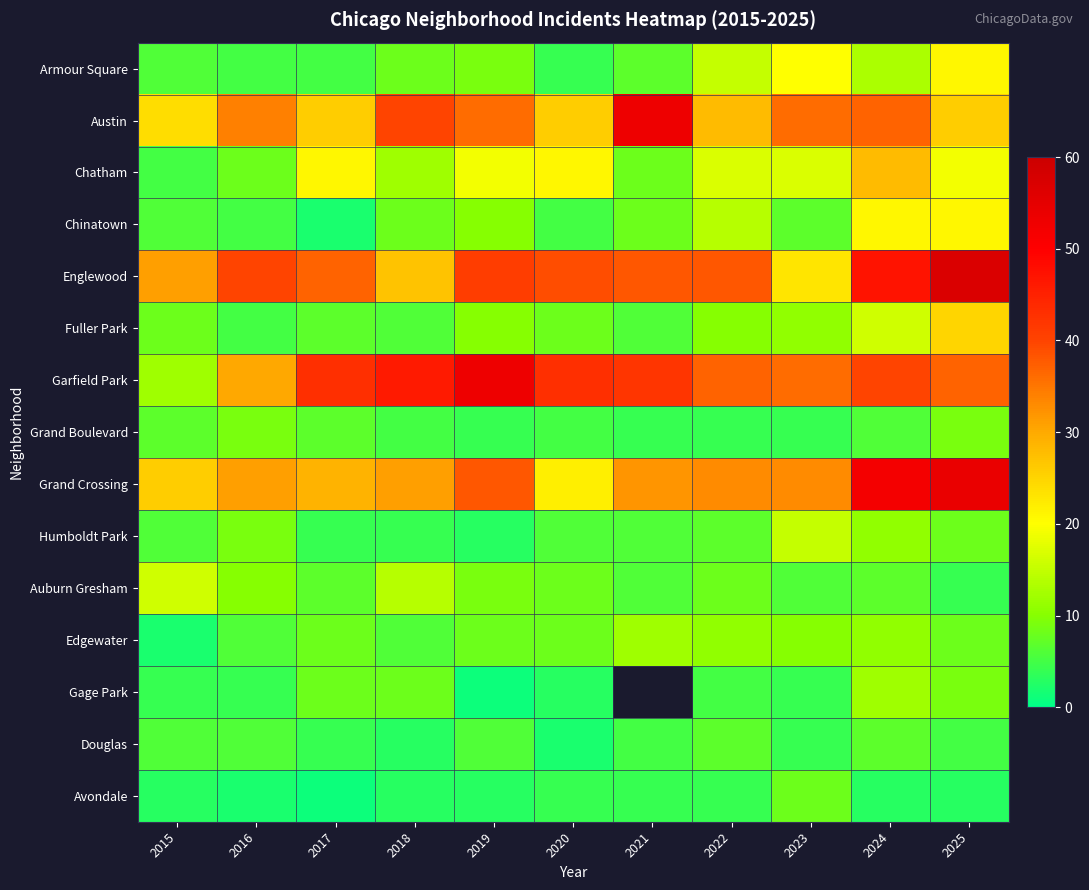

What is the sum of the Fuller Park values at 2018 and 2021?

12.0